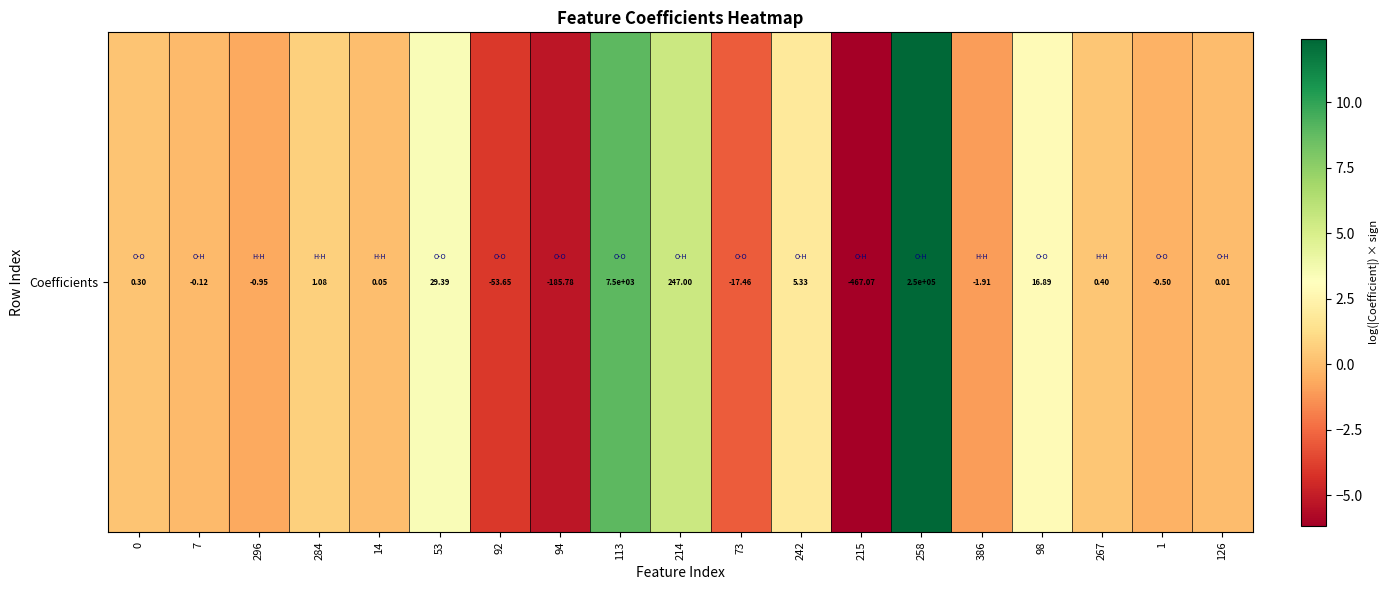

What is the greatest value displayed?

12.4